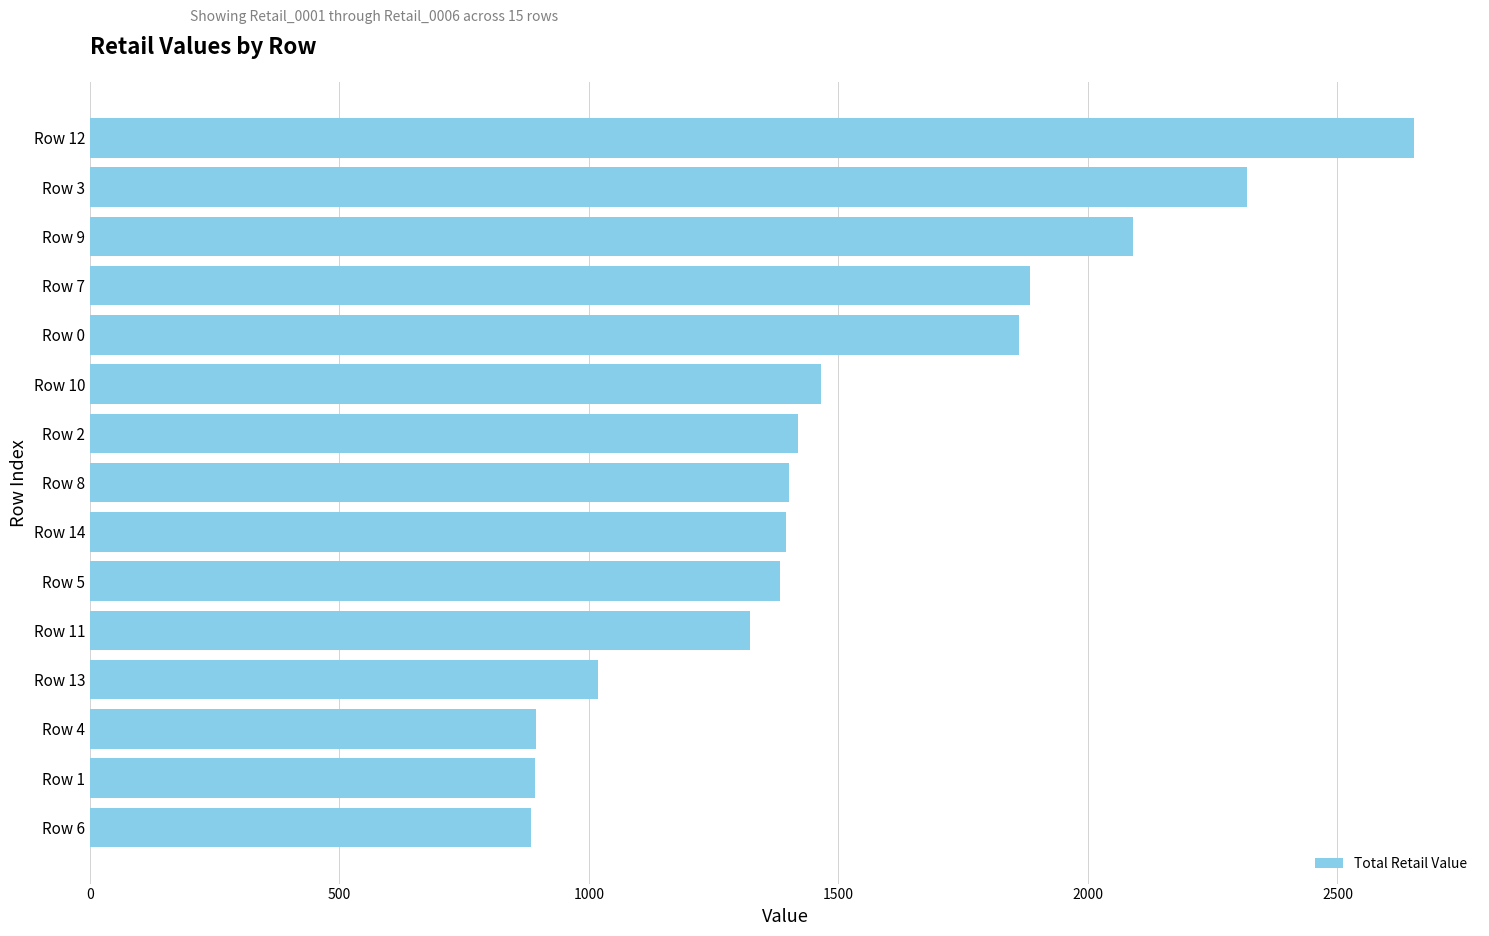

Which has a higher value, Row 0 or Row 11?

Row 0